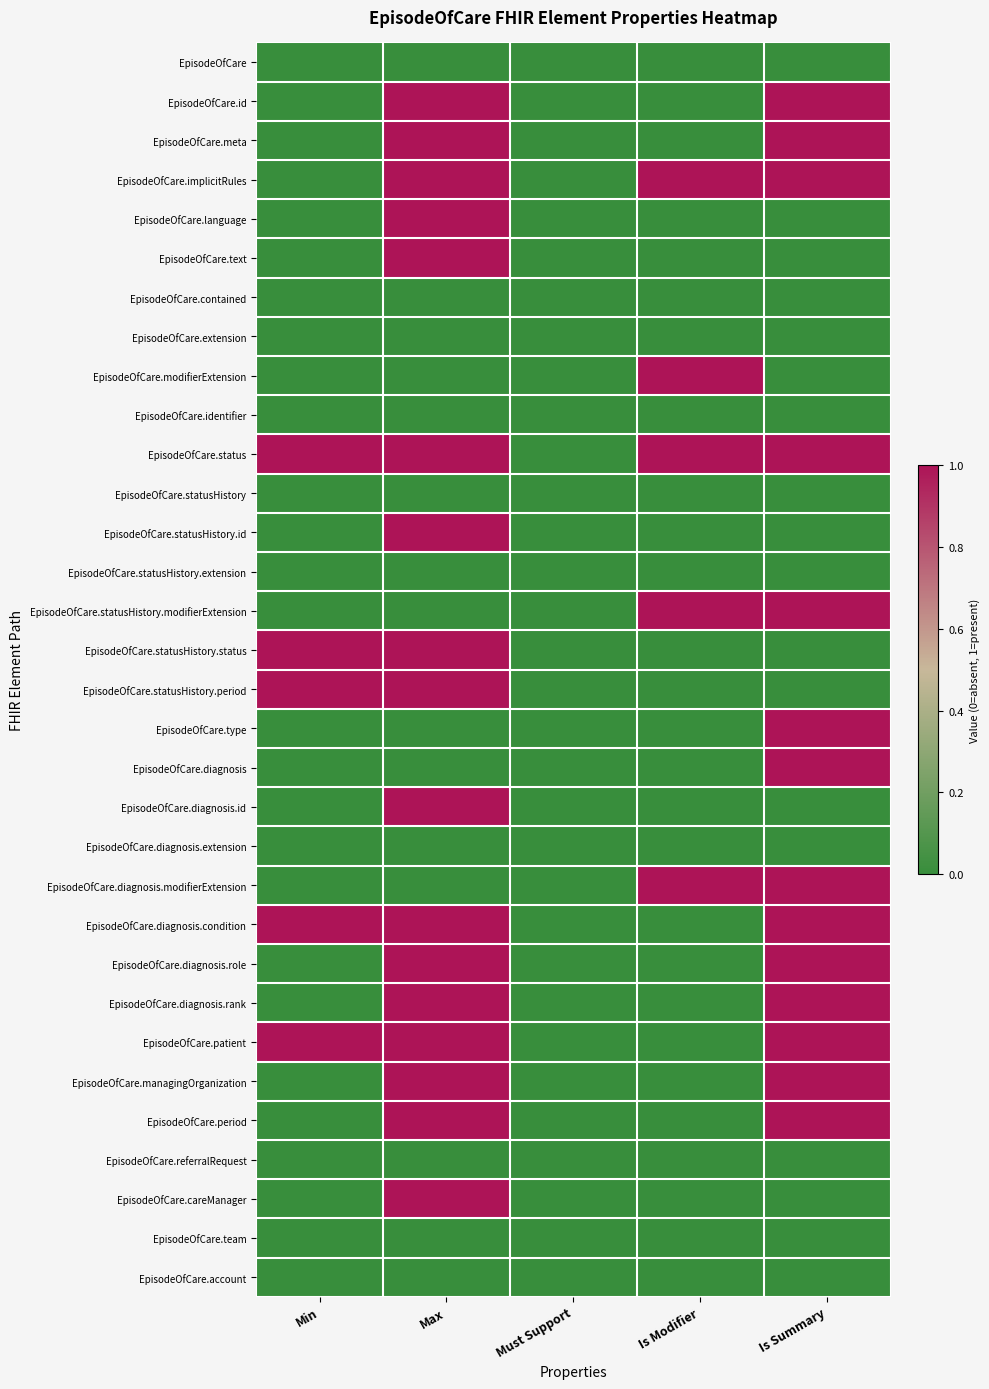

Reading right to left, extract all data points from this chart.

EpisodeOfCare: Is Summary=0	Is Modifier=0	Must Support=0	Max=0	Min=0
EpisodeOfCare.id: Is Summary=1	Is Modifier=0	Must Support=0	Max=1	Min=0
EpisodeOfCare.meta: Is Summary=1	Is Modifier=0	Must Support=0	Max=1	Min=0
EpisodeOfCare.implicitRules: Is Summary=1	Is Modifier=1	Must Support=0	Max=1	Min=0
EpisodeOfCare.language: Is Summary=0	Is Modifier=0	Must Support=0	Max=1	Min=0
EpisodeOfCare.text: Is Summary=0	Is Modifier=0	Must Support=0	Max=1	Min=0
EpisodeOfCare.contained: Is Summary=0	Is Modifier=0	Must Support=0	Max=0	Min=0
EpisodeOfCare.extension: Is Summary=0	Is Modifier=0	Must Support=0	Max=0	Min=0
EpisodeOfCare.modifierExtension: Is Summary=0	Is Modifier=1	Must Support=0	Max=0	Min=0
EpisodeOfCare.identifier: Is Summary=0	Is Modifier=0	Must Support=0	Max=0	Min=0
EpisodeOfCare.status: Is Summary=1	Is Modifier=1	Must Support=0	Max=1	Min=1
EpisodeOfCare.statusHistory: Is Summary=0	Is Modifier=0	Must Support=0	Max=0	Min=0
EpisodeOfCare.statusHistory.id: Is Summary=0	Is Modifier=0	Must Support=0	Max=1	Min=0
EpisodeOfCare.statusHistory.extension: Is Summary=0	Is Modifier=0	Must Support=0	Max=0	Min=0
EpisodeOfCare.statusHistory.modifierExtension: Is Summary=1	Is Modifier=1	Must Support=0	Max=0	Min=0
EpisodeOfCare.statusHistory.status: Is Summary=0	Is Modifier=0	Must Support=0	Max=1	Min=1
EpisodeOfCare.statusHistory.period: Is Summary=0	Is Modifier=0	Must Support=0	Max=1	Min=1
EpisodeOfCare.type: Is Summary=1	Is Modifier=0	Must Support=0	Max=0	Min=0
EpisodeOfCare.diagnosis: Is Summary=1	Is Modifier=0	Must Support=0	Max=0	Min=0
EpisodeOfCare.diagnosis.id: Is Summary=0	Is Modifier=0	Must Support=0	Max=1	Min=0
EpisodeOfCare.diagnosis.extension: Is Summary=0	Is Modifier=0	Must Support=0	Max=0	Min=0
EpisodeOfCare.diagnosis.modifierExtension: Is Summary=1	Is Modifier=1	Must Support=0	Max=0	Min=0
EpisodeOfCare.diagnosis.condition: Is Summary=1	Is Modifier=0	Must Support=0	Max=1	Min=1
EpisodeOfCare.diagnosis.role: Is Summary=1	Is Modifier=0	Must Support=0	Max=1	Min=0
EpisodeOfCare.diagnosis.rank: Is Summary=1	Is Modifier=0	Must Support=0	Max=1	Min=0
EpisodeOfCare.patient: Is Summary=1	Is Modifier=0	Must Support=0	Max=1	Min=1
EpisodeOfCare.managingOrganization: Is Summary=1	Is Modifier=0	Must Support=0	Max=1	Min=0
EpisodeOfCare.period: Is Summary=1	Is Modifier=0	Must Support=0	Max=1	Min=0
EpisodeOfCare.referralRequest: Is Summary=0	Is Modifier=0	Must Support=0	Max=0	Min=0
EpisodeOfCare.careManager: Is Summary=0	Is Modifier=0	Must Support=0	Max=1	Min=0
EpisodeOfCare.team: Is Summary=0	Is Modifier=0	Must Support=0	Max=0	Min=0
EpisodeOfCare.account: Is Summary=0	Is Modifier=0	Must Support=0	Max=0	Min=0